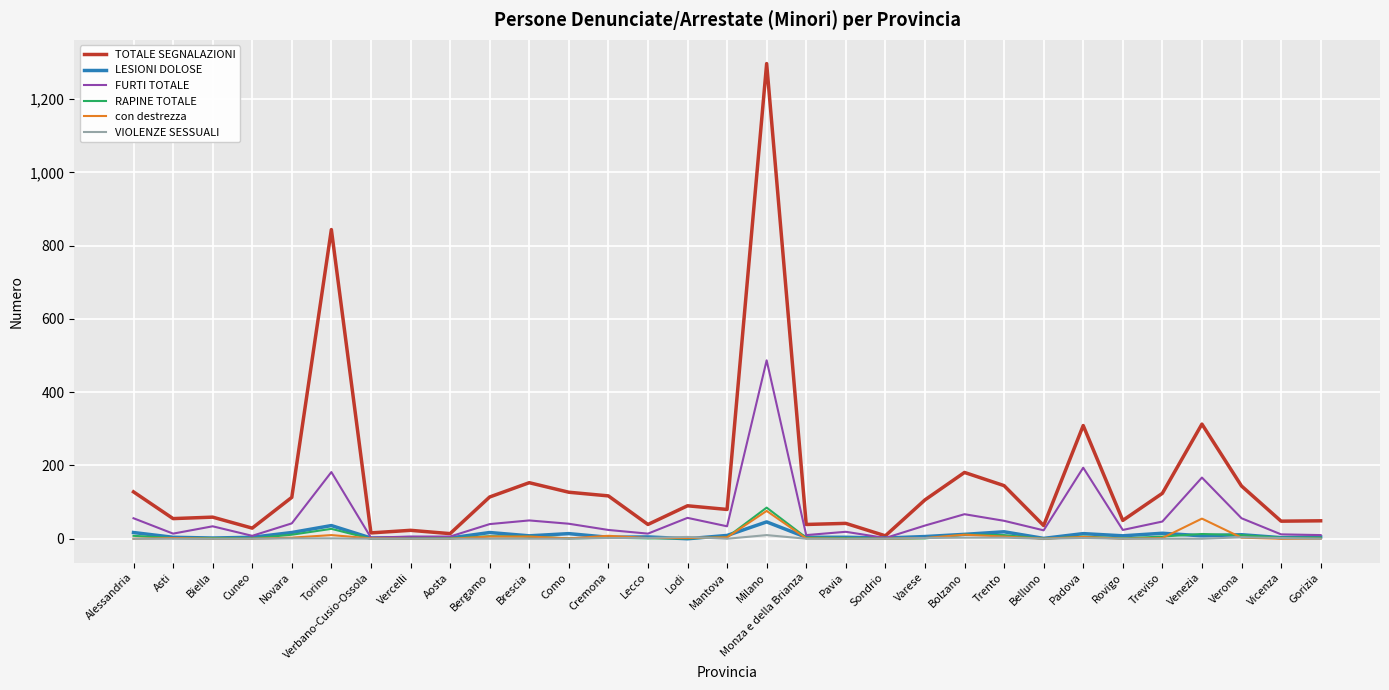

The FURTI TOTALE series shows 50 at Brescia. True or false?

True